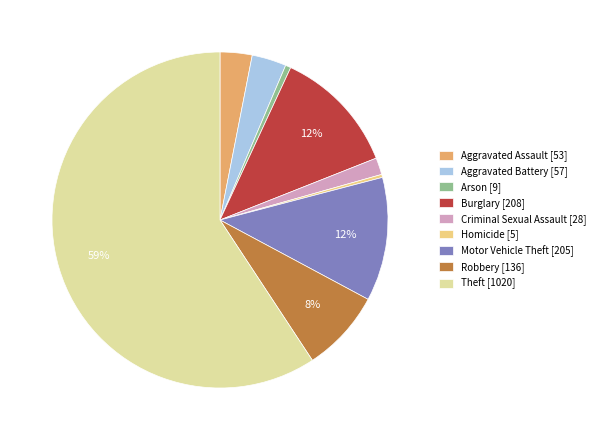

Does Theft represent more than half of the total?

Yes